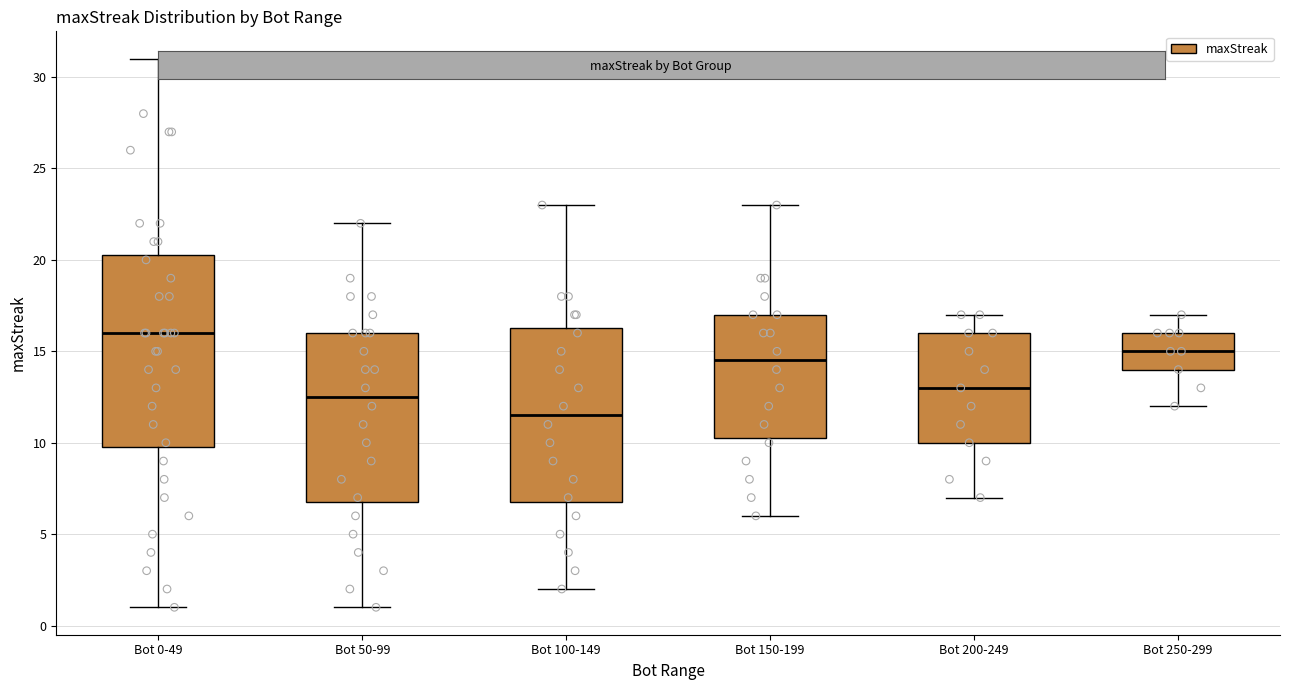

Which box's median line is the lowest?

Bot 100-149